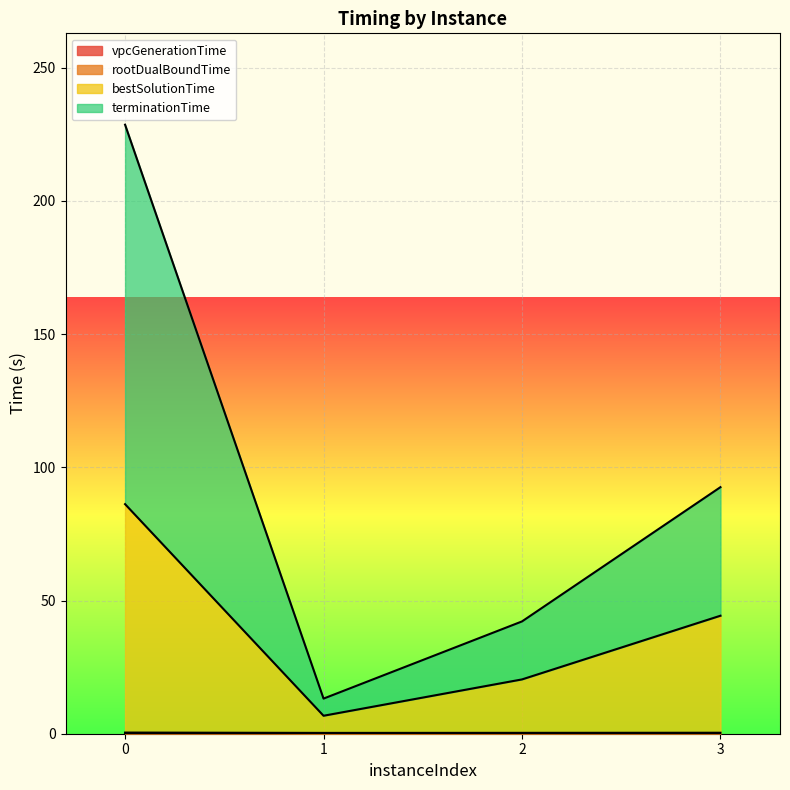

Reading left to right, what are all the values shown in this chart?

vpcGenerationTime: 0=0.0	1=0.0	2=0.0	3=0.0
rootDualBoundTime: 0=0.4	1=0.3	2=0.3	3=0.4
bestSolutionTime: 0=86.2	1=6.7	2=20.4	3=44.3
terminationTime: 0=228.6	1=13.2	2=42.1	3=92.5